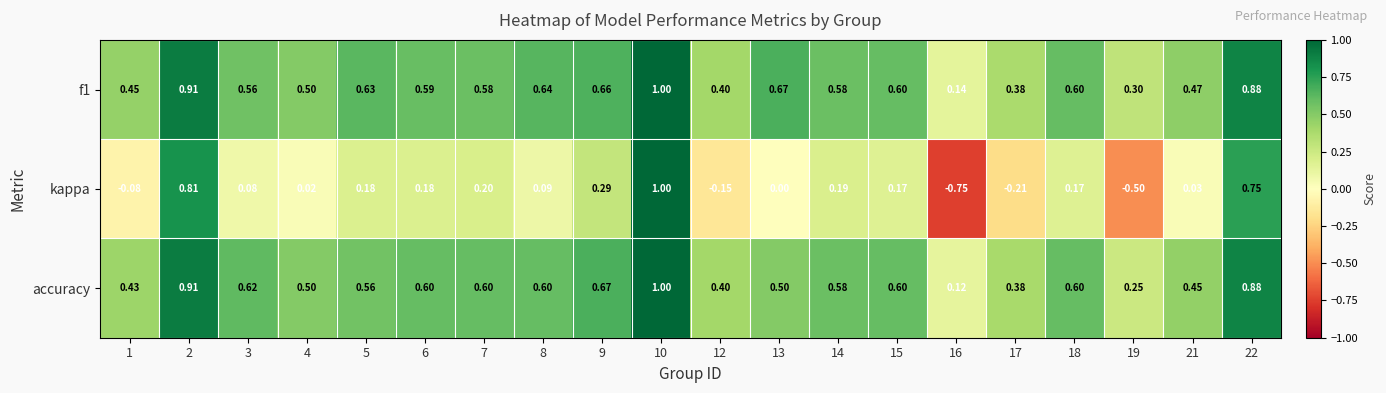

Which series changed the most between 12 and 19?

kappa